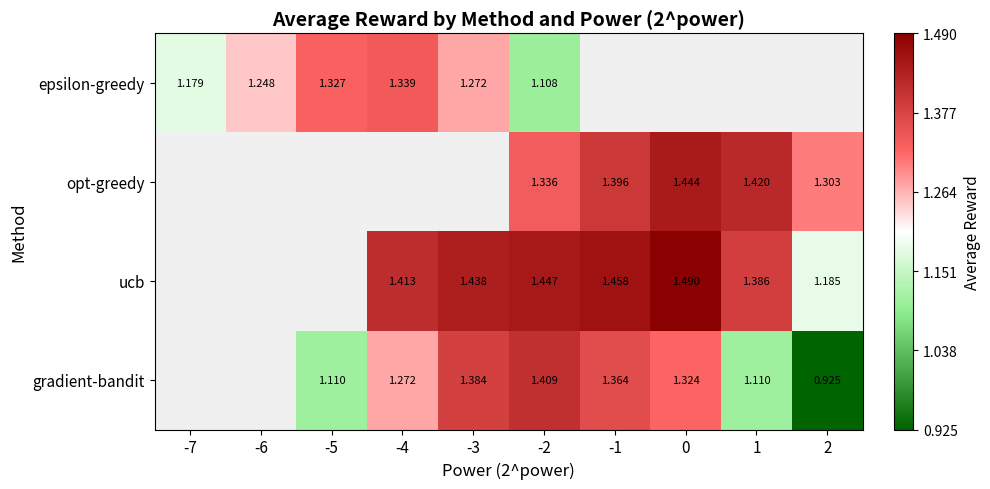

Between -7 and -2, which is larger?

-7